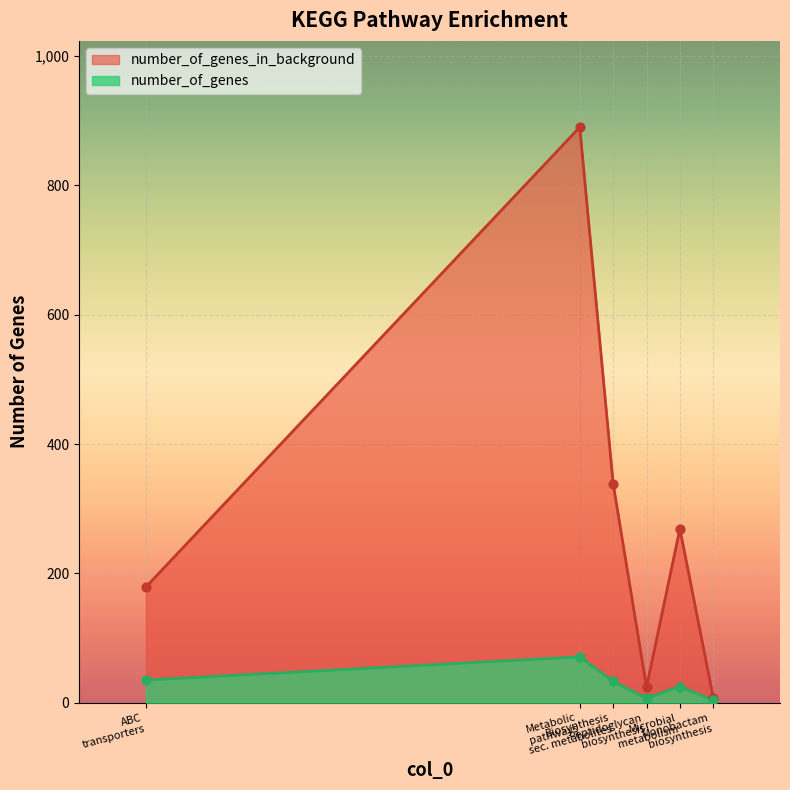

At which category is the sum across all series the highest?

Metabolic
pathways